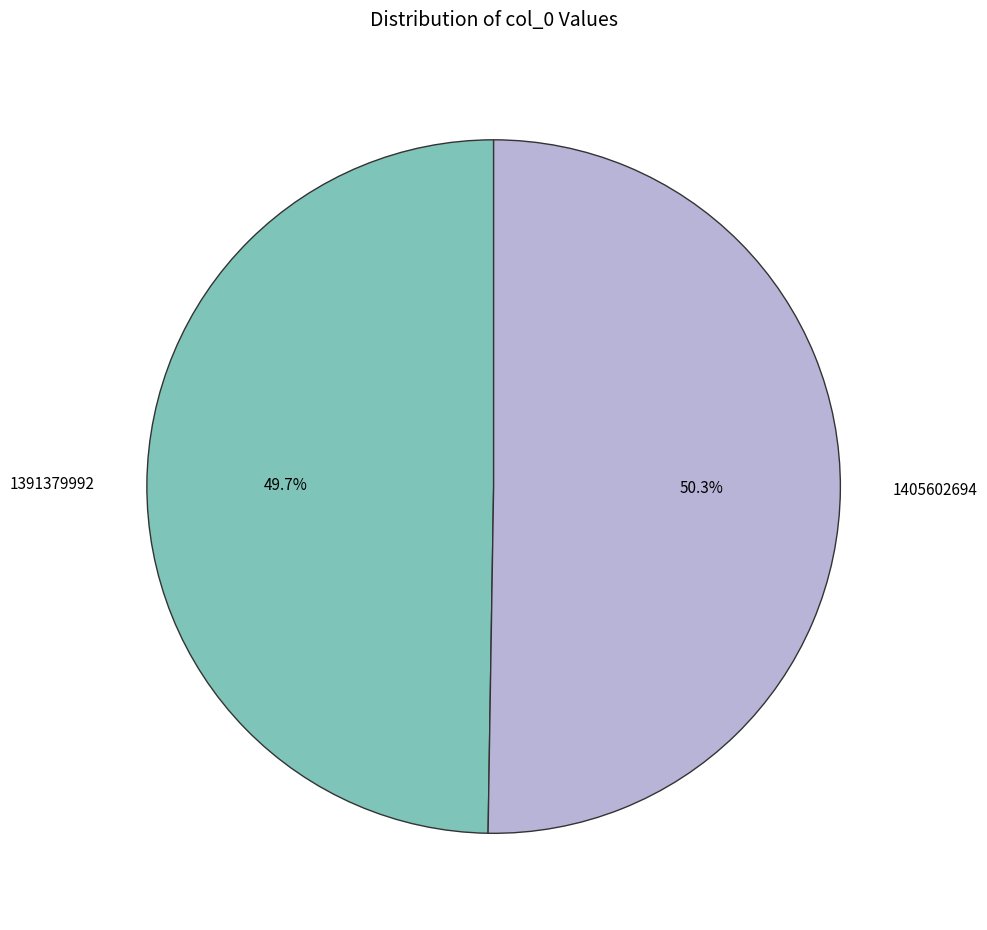

Which slice is the largest?

1405602694